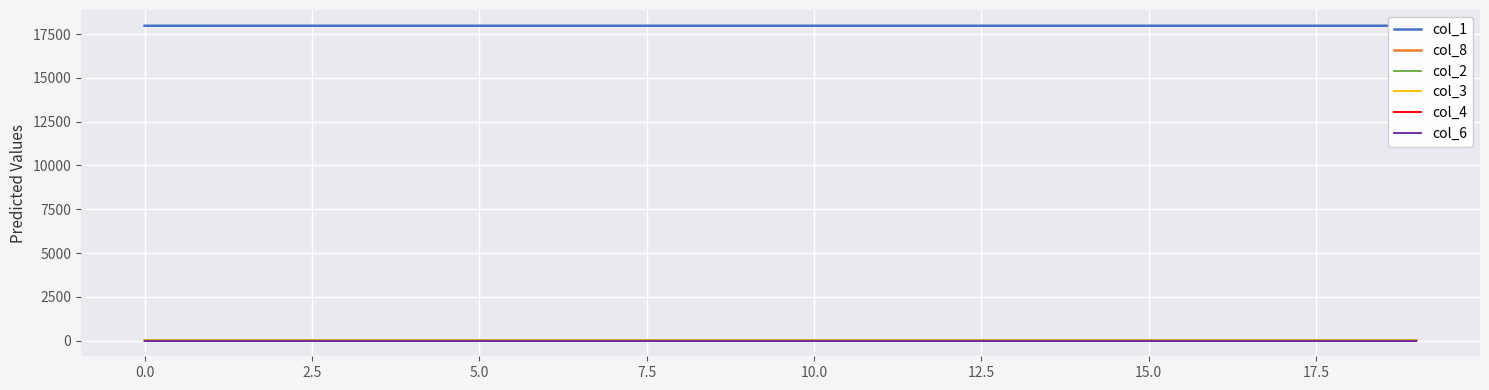

Between 12 and 17, which series saw the biggest shift?

col_1